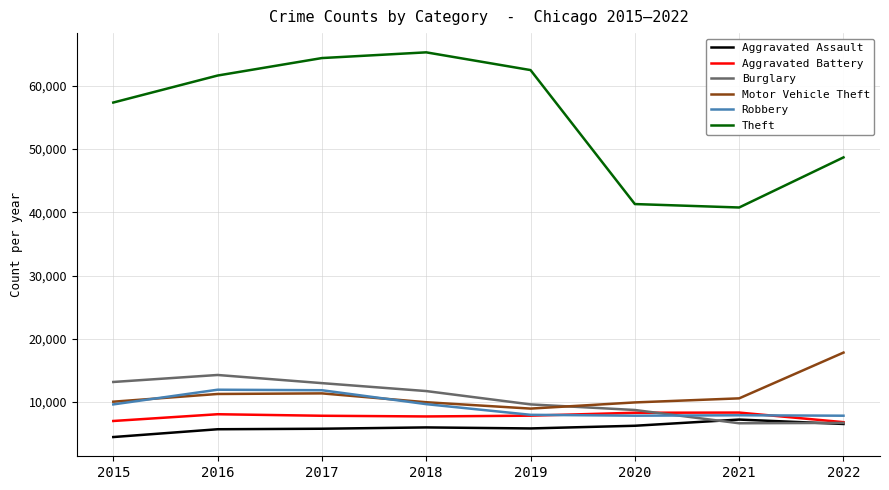

List the labels in order of Theft value, largest first.

2018, 2017, 2019, 2016, 2015, 2022, 2020, 2021